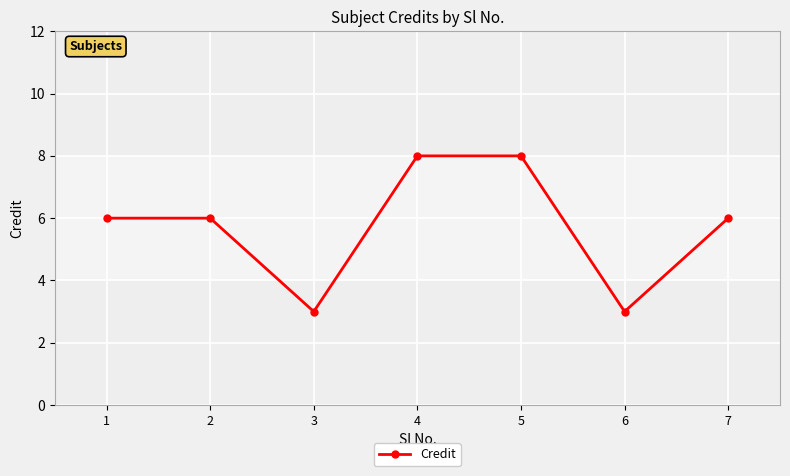

How many interior local valleys (lower than both neighbors) does the data have?

2